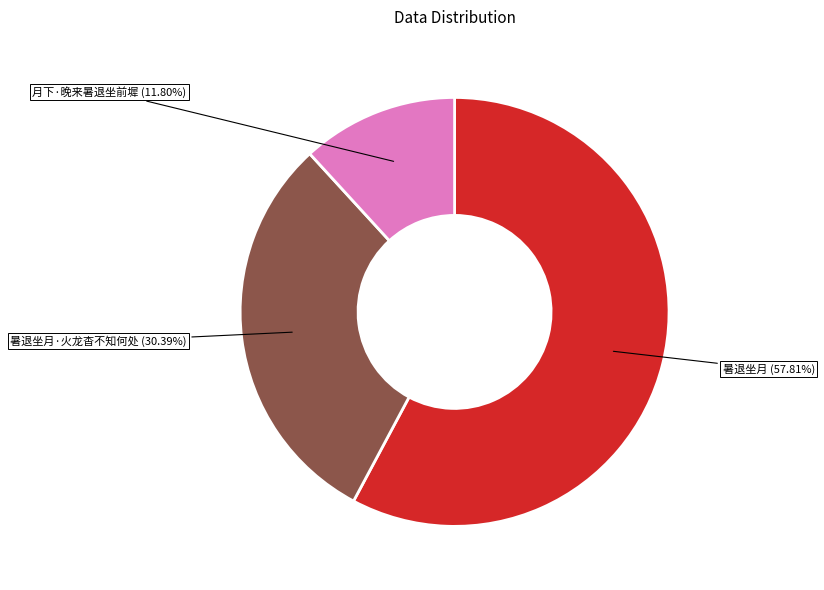

Is it true that 暑退坐月 is 44% of the pie?

False